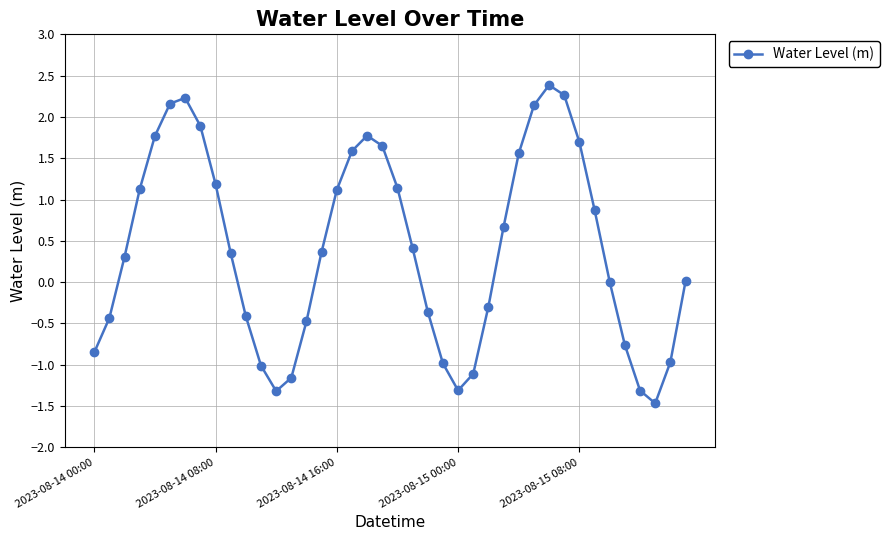

How many distinct data groups are displayed?

1